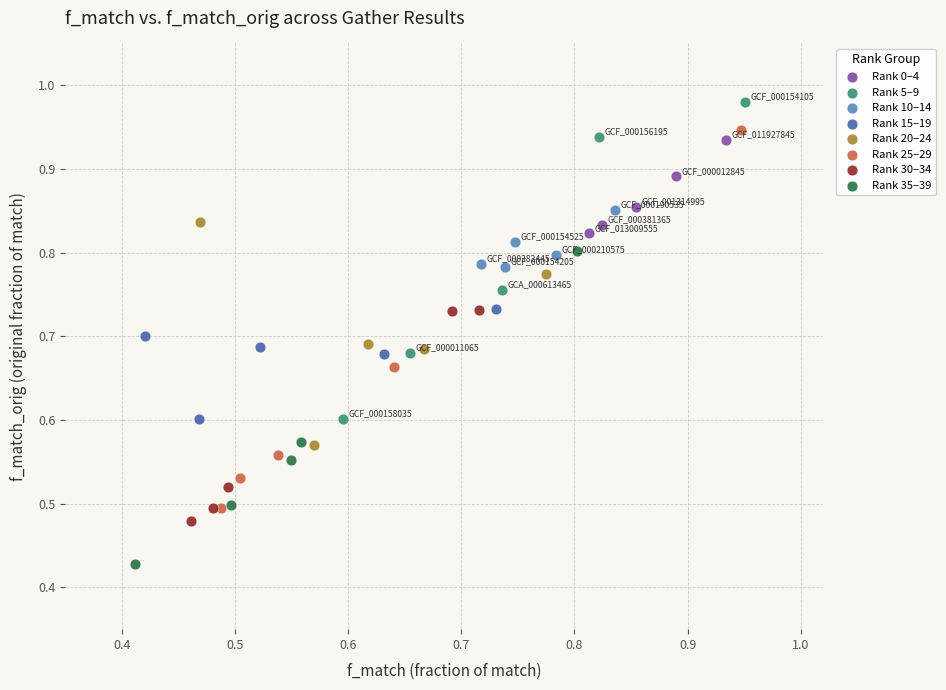

Which series has the widest spread of Y values?

Rank 25–29